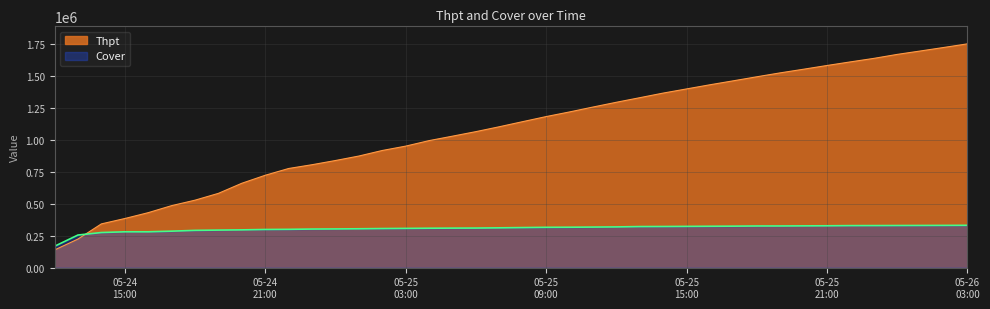

The Thpt series shows 235989 at 2025-5-24 12:00. True or false?

False